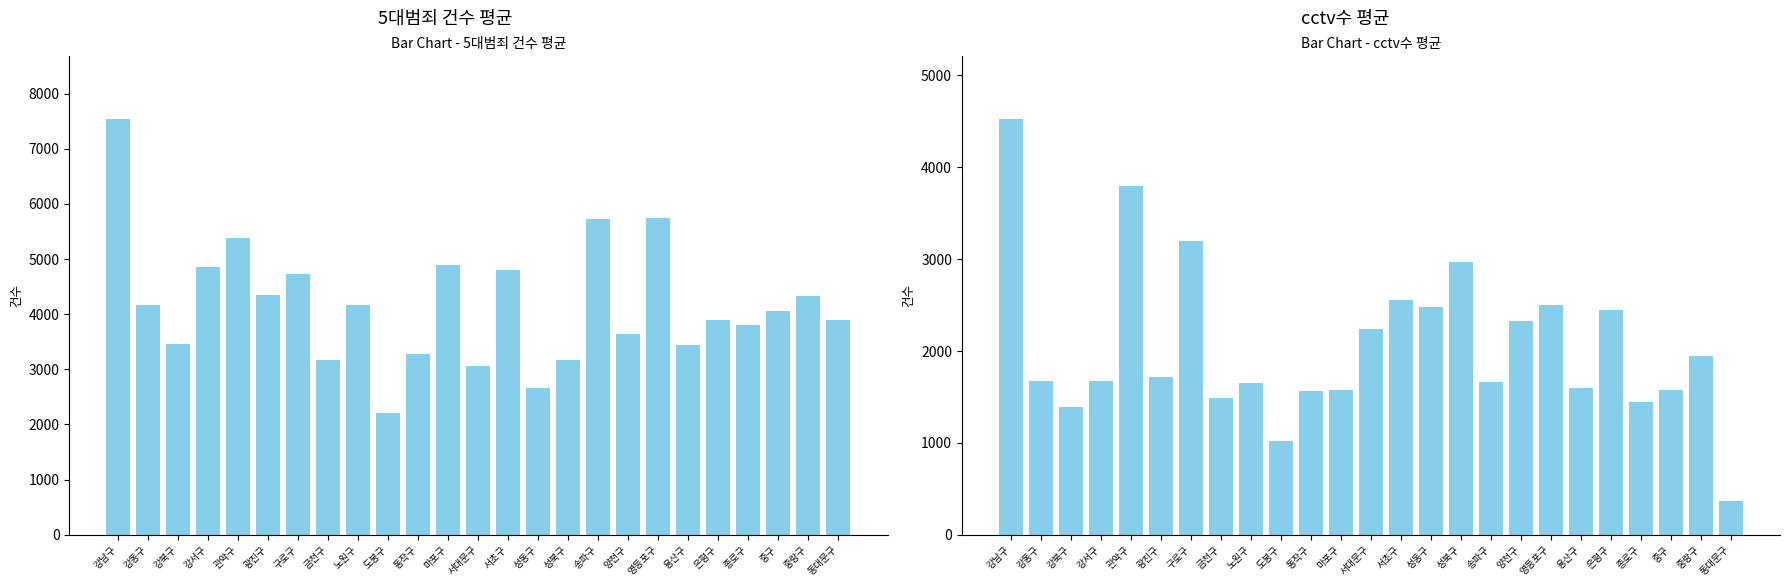

Reading left to right, transcribe all the data shown in this chart.

5대범죄 건수 평균: 강남구=7543.6	강동구=4163.7	강북구=3460.7	강서구=4862.0	관악구=5372.4	광진구=4355.9	구로구=4726.4	금천구=3160.9	노원구=4172.9	도봉구=2214.1	동작구=3280.3	마포구=4892.4	서대문구=3051.9	서초구=4809.4	성동구=2656.3	성북구=3175.6	송파구=5724.7	양천구=3640.3	영등포구=5744.9	용산구=3441.6	은평구=3890.4	종로구=3795.9	중구=4050.1	중랑구=4328.1	동대문구=3887.7
cctv수 평균: 강남구=4529.0	강동구=1674.0	강북구=1390.9	강서구=1677.3	관악구=3796.0	광진구=1718.1	구로구=3196.7	금천구=1487.7	노원구=1653.4	도봉구=1020.7	동작구=1563.4	마포구=1575.1	서대문구=2240.9	서초구=2554.3	성동구=2478.7	성북구=2972.0	송파구=1667.6	양천구=2322.4	영등포구=2503.6	용산구=1603.0	은평구=2451.0	종로구=1449.1	중구=1574.4	중랑구=1946.0	동대문구=370.6